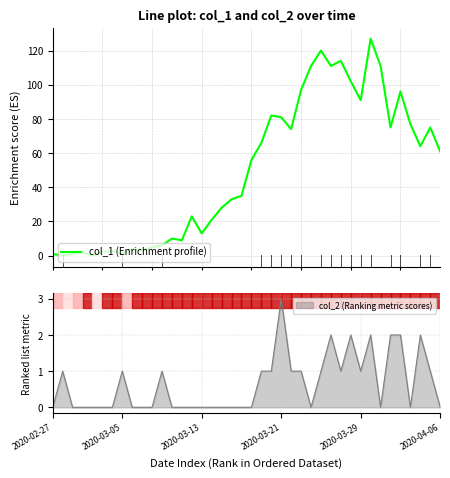

How many interior local valleys (lower than both neighbors) does the data have?

11